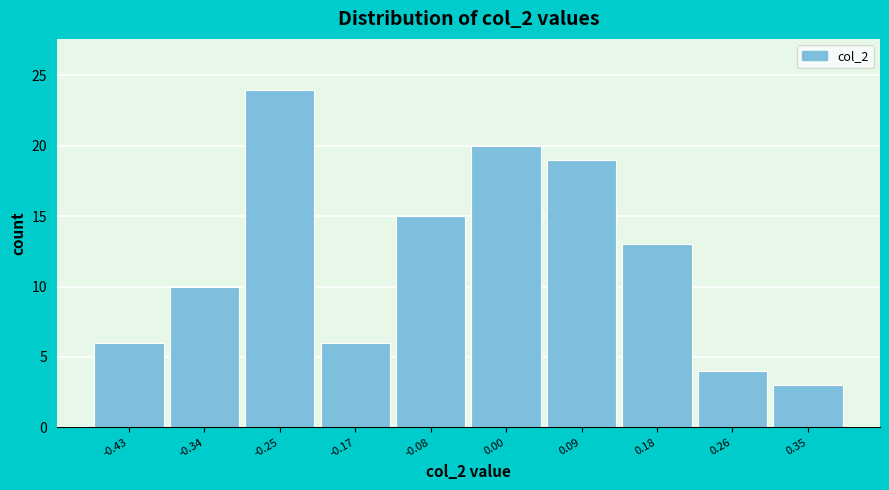

Reading left to right, list every bar in this chart as the range it spans on the x-axis followed by its height. Neither the bar edges nor the heights are printed on the chart, so give them approximately, as read against the axes.

-0.47 to -0.38: 6
-0.38 to -0.30: 10
-0.30 to -0.21: 24
-0.21 to -0.13: 6
-0.13 to -0.04: 15
-0.04 to 0.05: 20
0.05 to 0.13: 19
0.13 to 0.22: 13
0.22 to 0.31: 4
0.31 to 0.39: 3